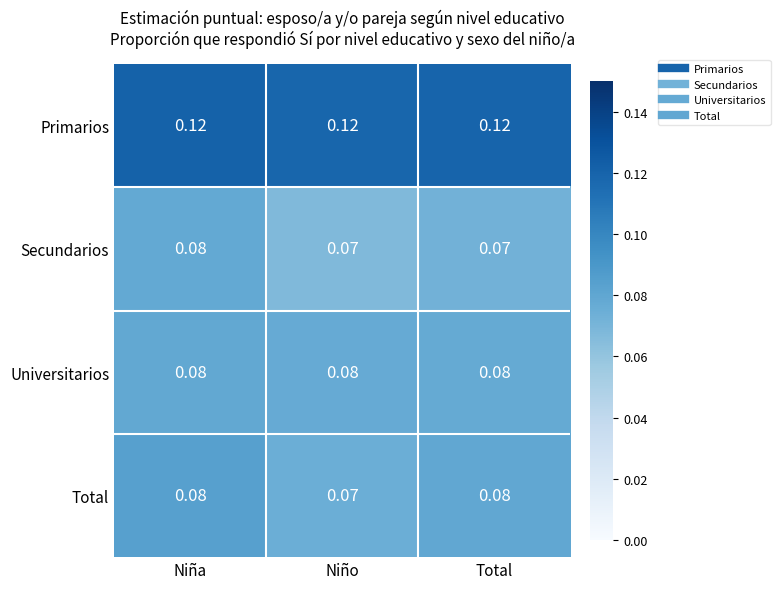

Which series changed the most between Niño and Total?

Total